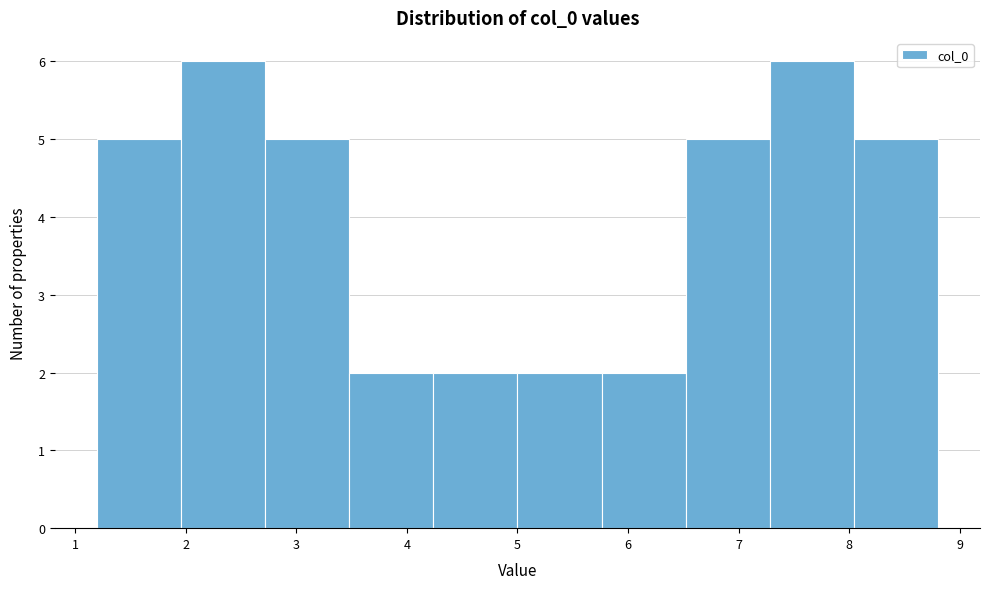

Reading left to right, transcribe this chart: for each bar, give the range it covers on the x-axis and its height. Neither the bar edges nor the heights are printed on the chart, so give them approximately, as read against the axes.

1.2 to 2.0: 5
2.0 to 2.7: 6
2.7 to 3.5: 5
3.5 to 4.2: 2
4.2 to 5.0: 2
5.0 to 5.8: 2
5.8 to 6.5: 2
6.5 to 7.3: 5
7.3 to 8.0: 6
8.0 to 8.8: 5